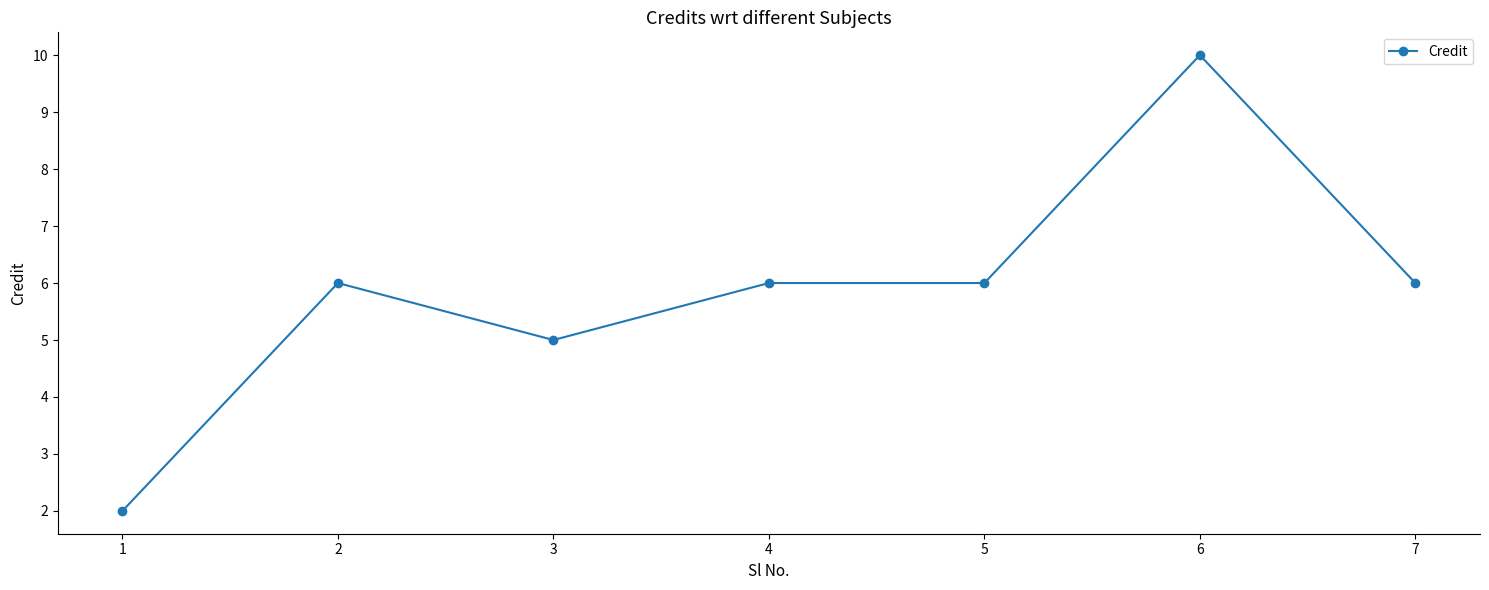

What value does the data have at 4?

6